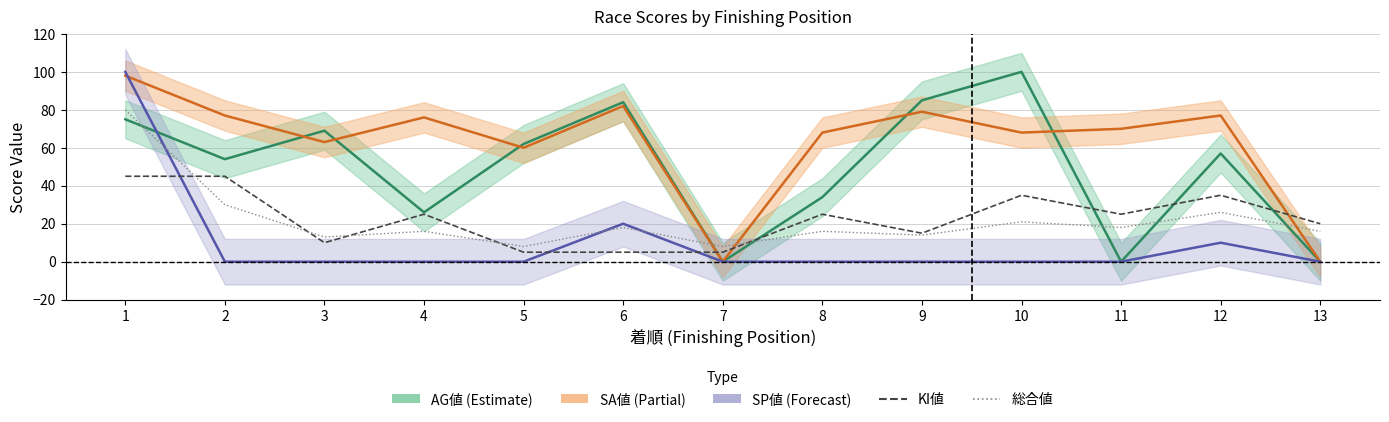

Which category has the lowest value in the 総合値 series?

5